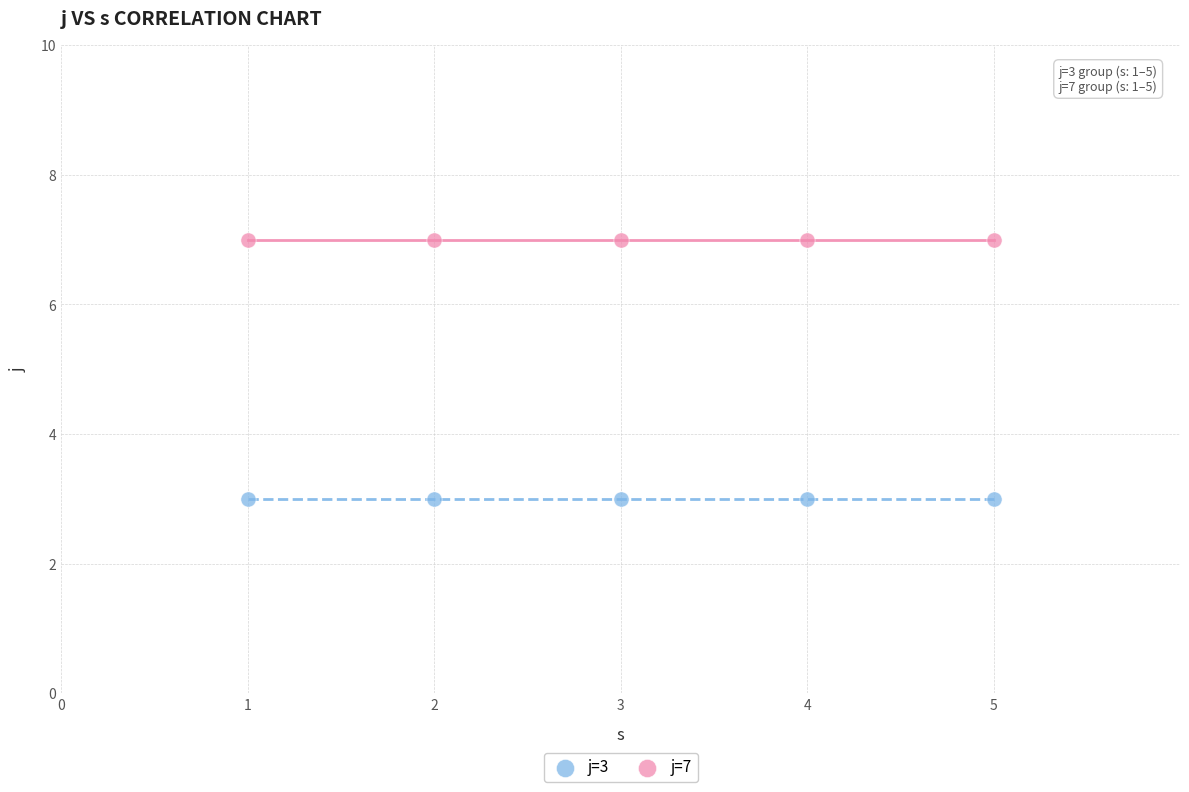

Across all data points, what is the average X value?

3